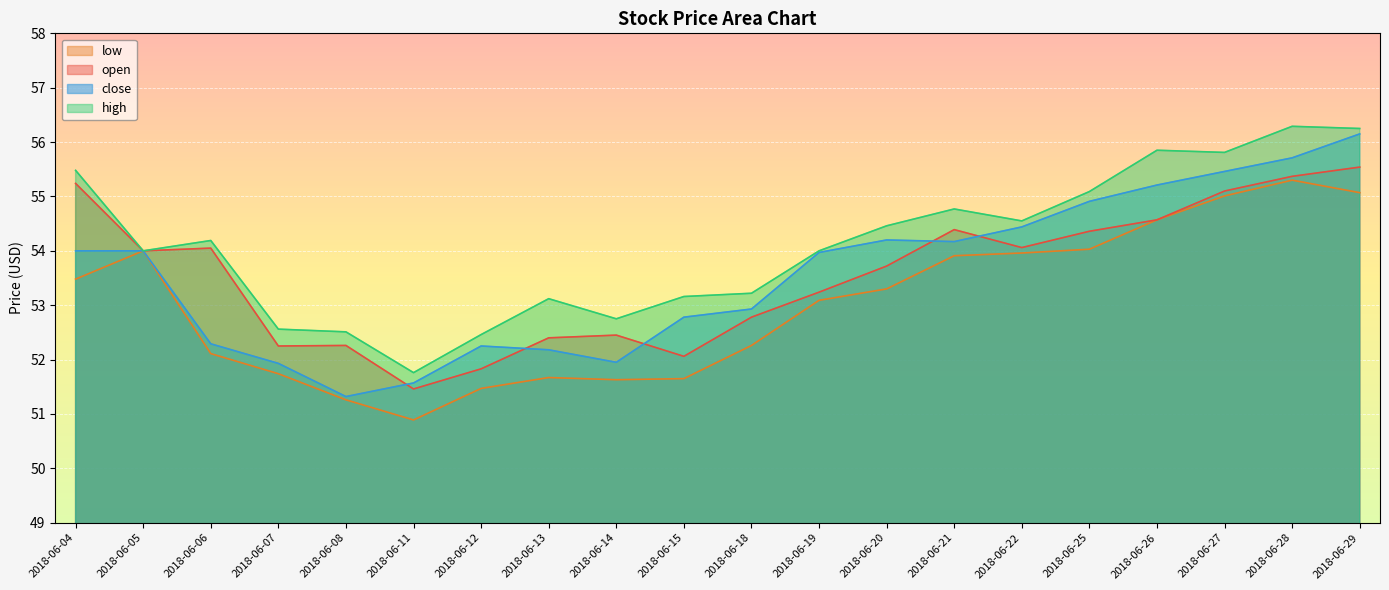

What is the difference between the maximum and minimum values in the open series?

4.1